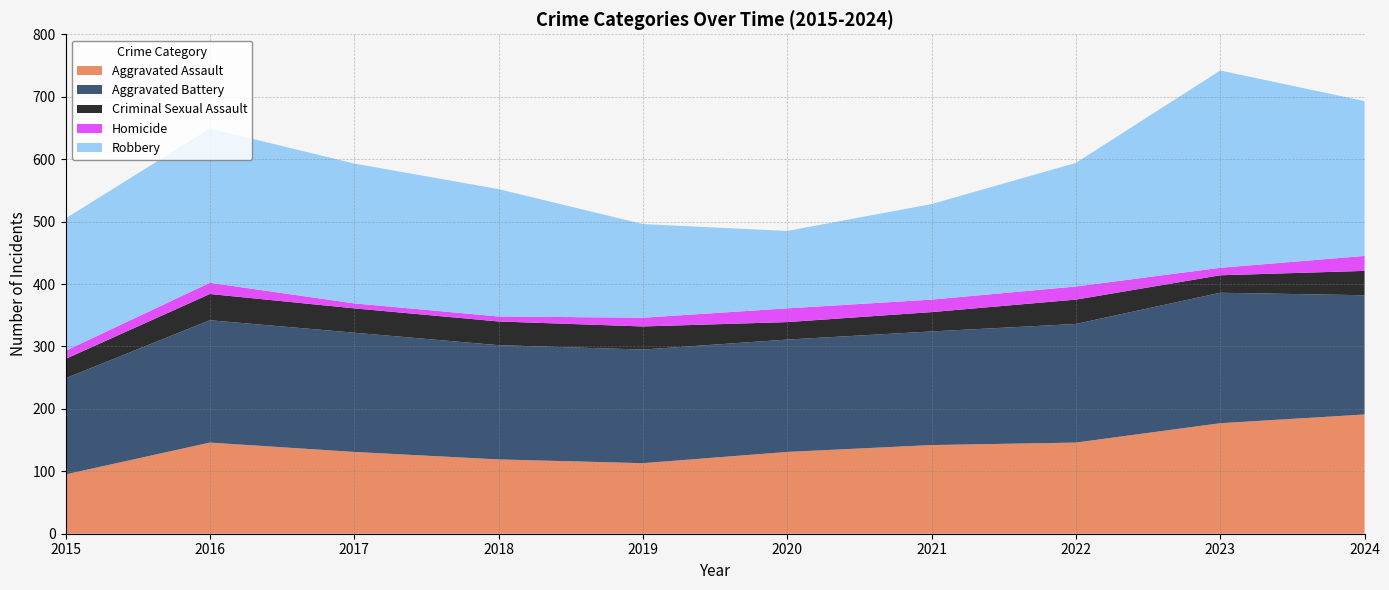

Reading left to right, list all the values displayed in this chart.

Aggravated Assault: 95	146	131	119	113	131	142	146	177	191
Aggravated Battery: 154	196	191	183	182	180	182	190	209	191
Criminal Sexual Assault: 31	42	39	38	37	28	31	39	28	39
Homicide: 13	18	8	8	14	22	20	21	12	24
Robbery: 212	247	224	204	150	124	153	198	316	248